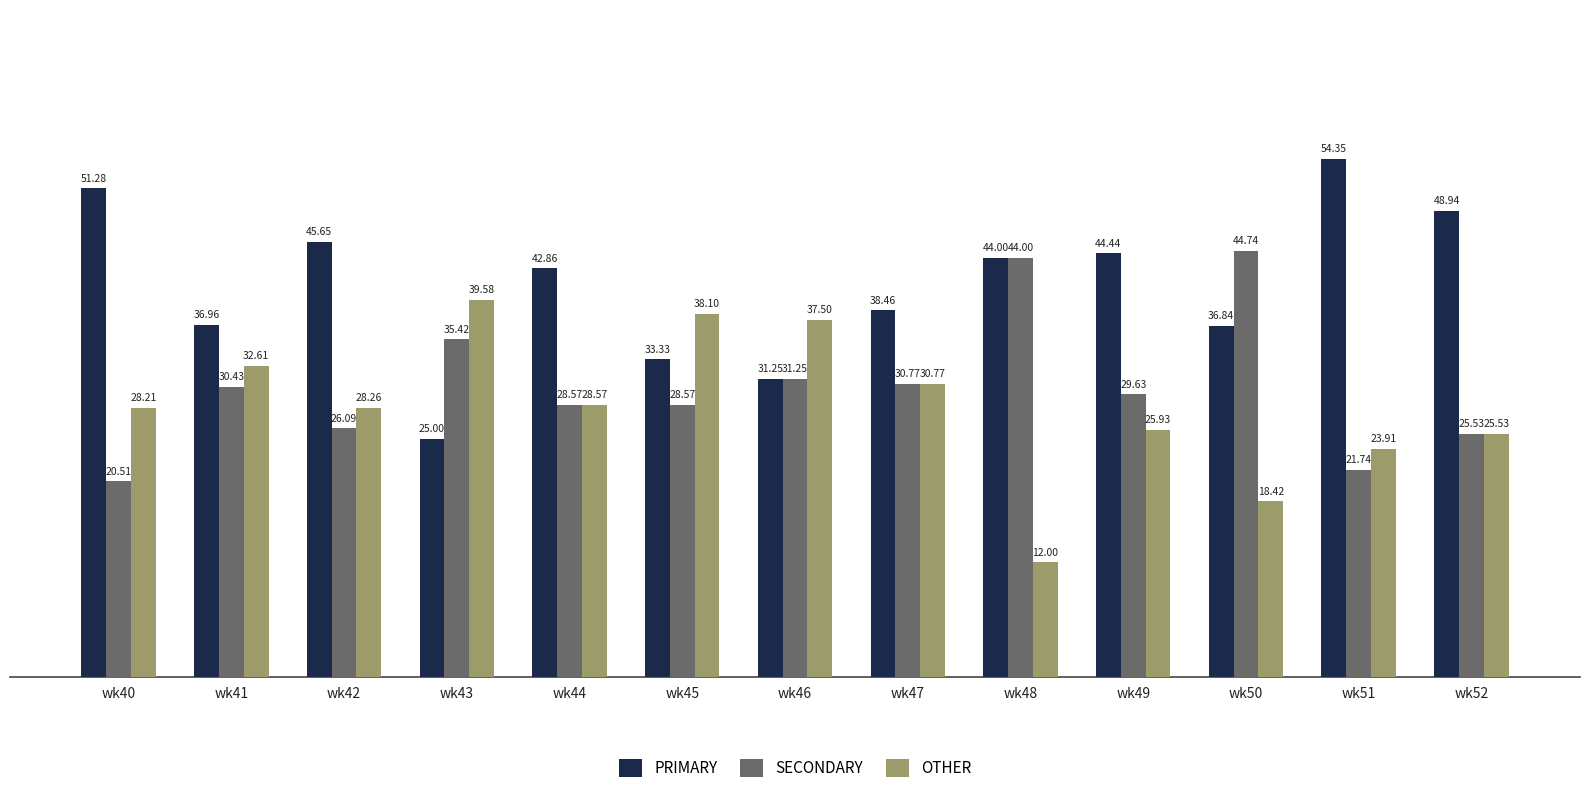

List the labels in order of OTHER value, smallest first.

wk48, wk50, wk51, wk52, wk49, wk40, wk42, wk44, wk47, wk41, wk46, wk45, wk43